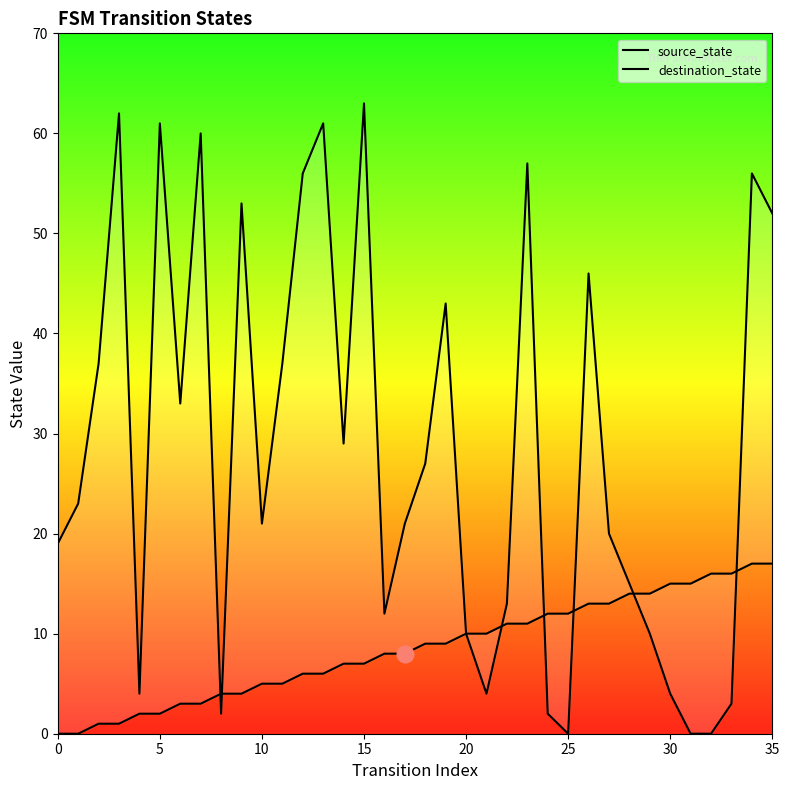

What are all the series names shown in the legend?

source_state, destination_state